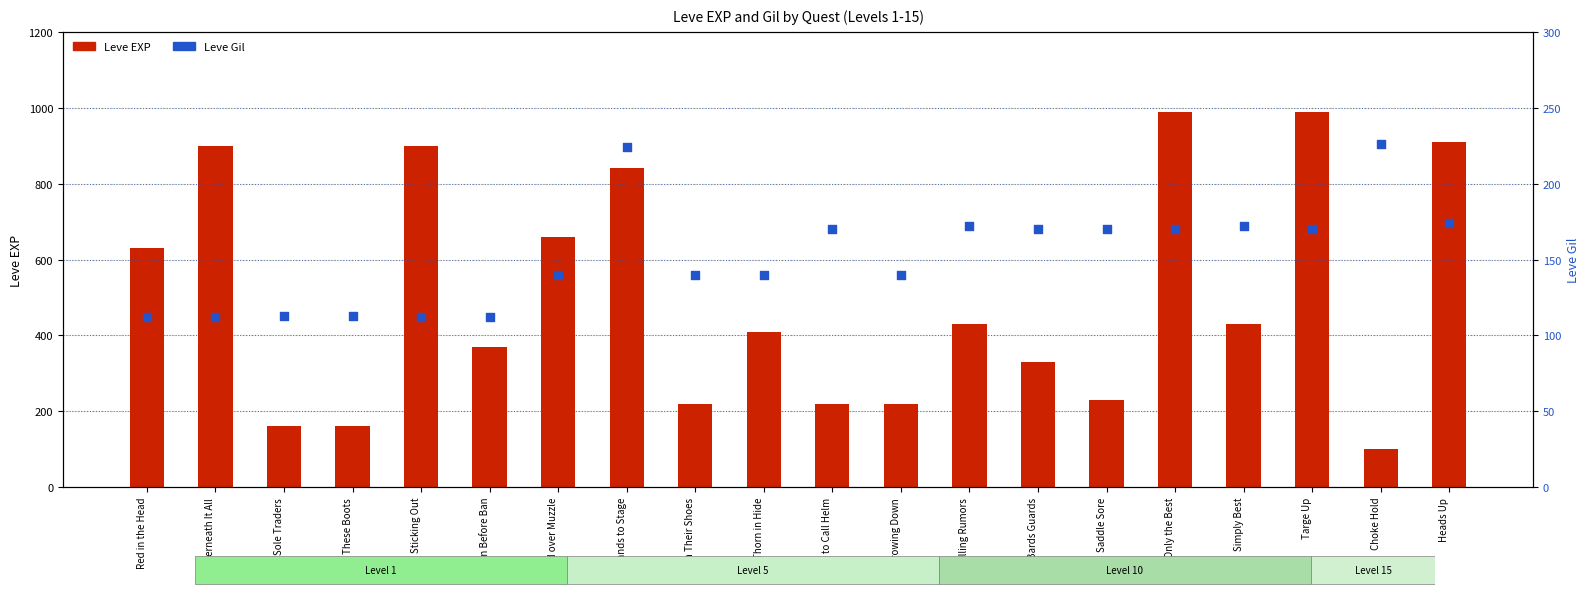

Which series has the largest Y range (max minus min)?

Leve EXP